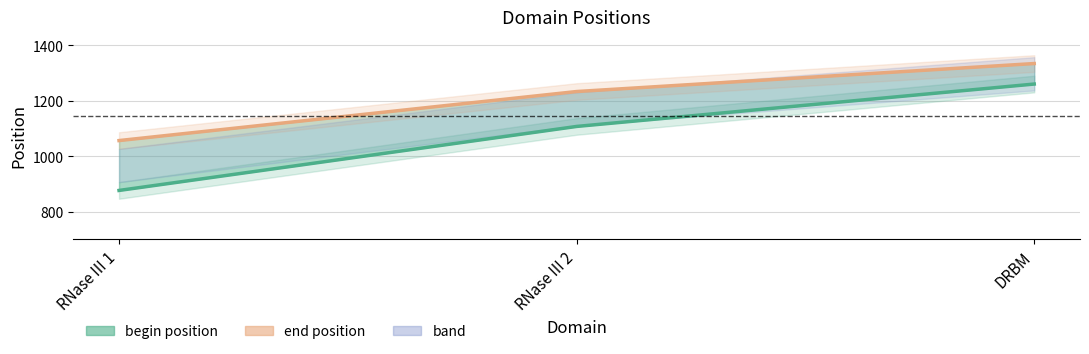

List the labels in order of value, smallest first.

RNase III 1, RNase III 2, DRBM